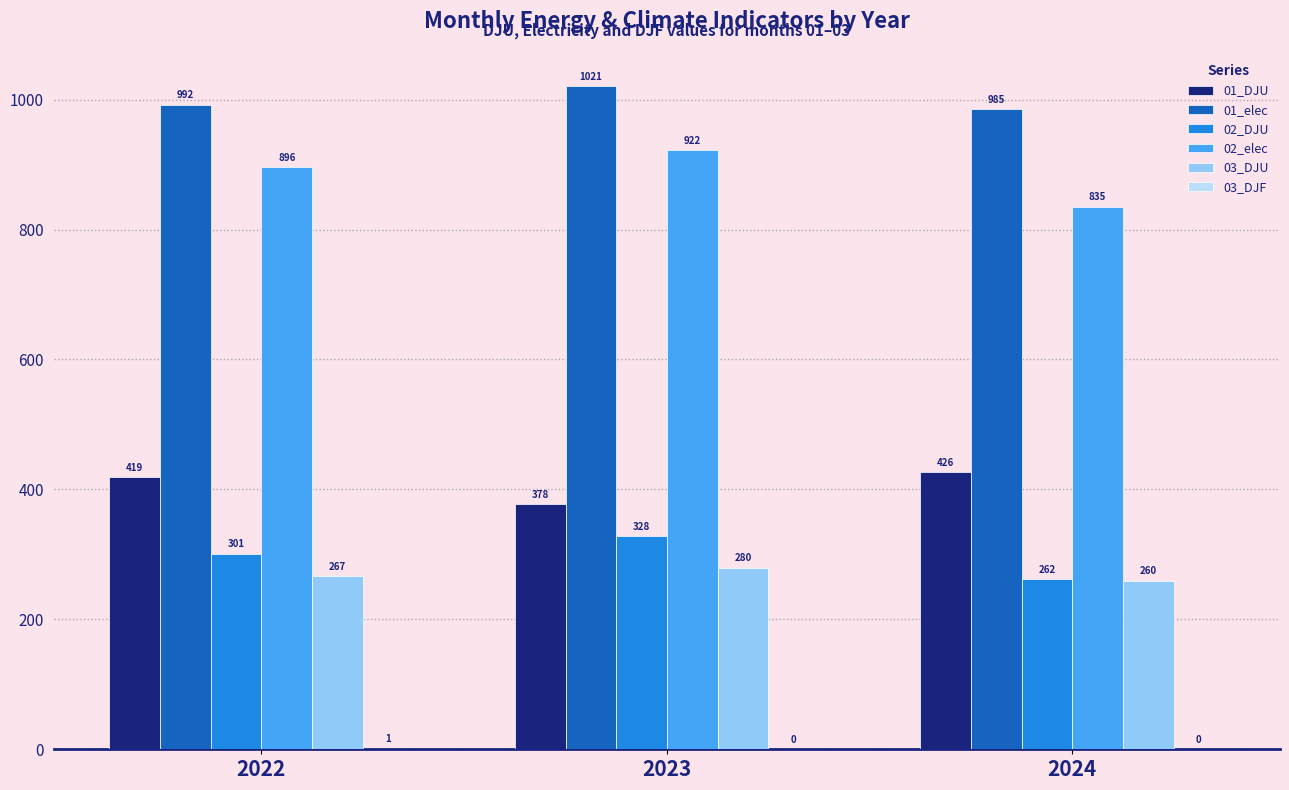

Which category has the highest value in the 02_elec series?

2023